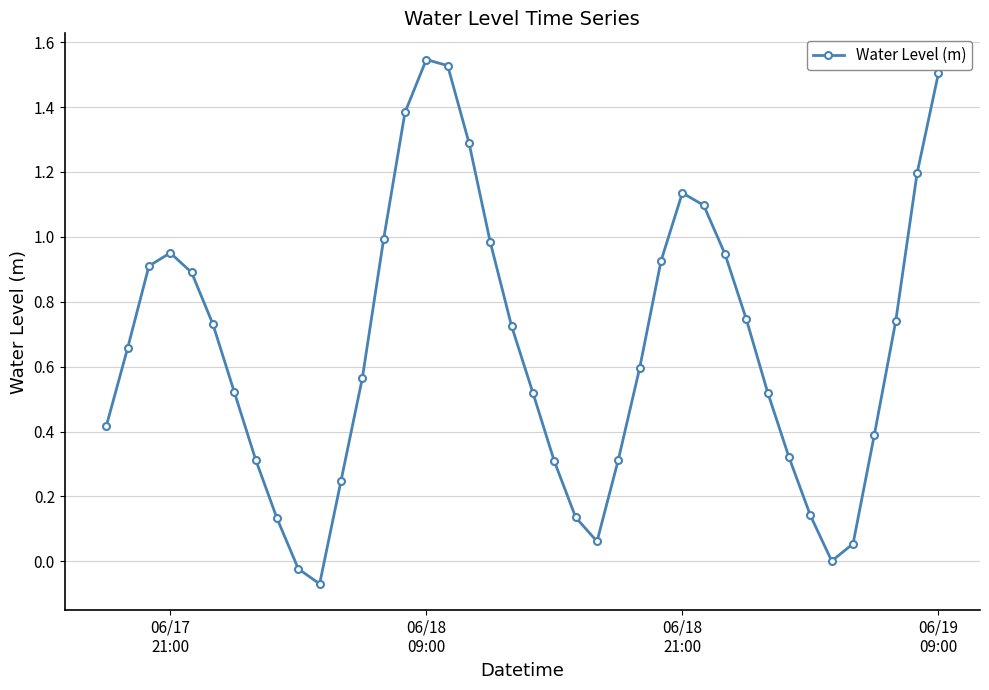

How many interior local peaks (higher than both neighbors) does the data have?

3